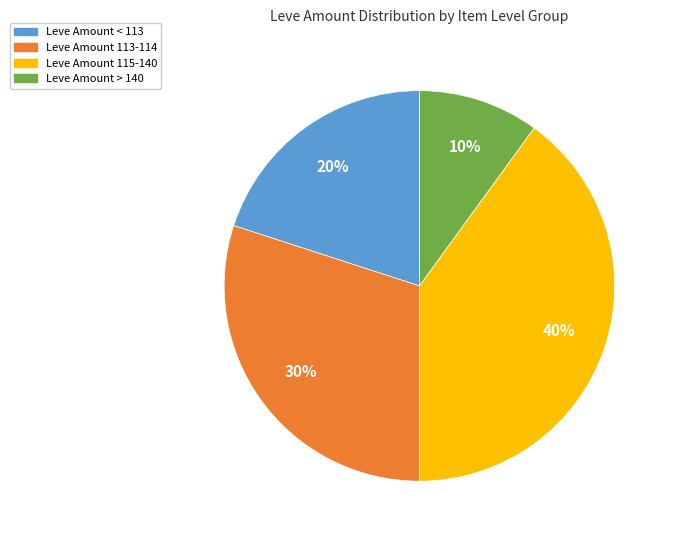

How many segments does this pie chart have?

4